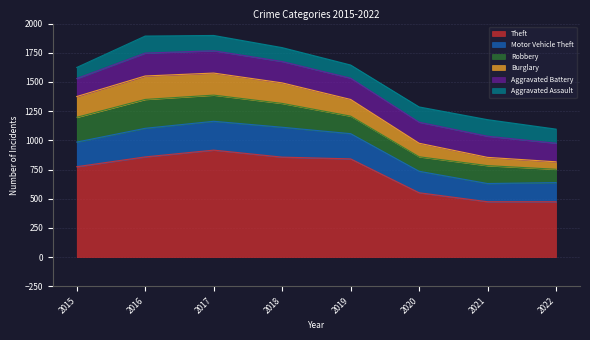

Rank the series by their maximum value, from lowest to highest.

Aggravated Assault, Aggravated Battery, Burglary, Robbery, Motor Vehicle Theft, Theft